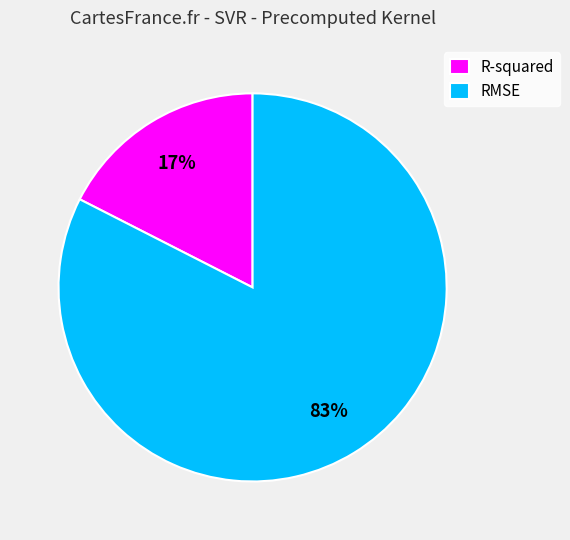

Between RMSE and R-squared, which is larger?

RMSE